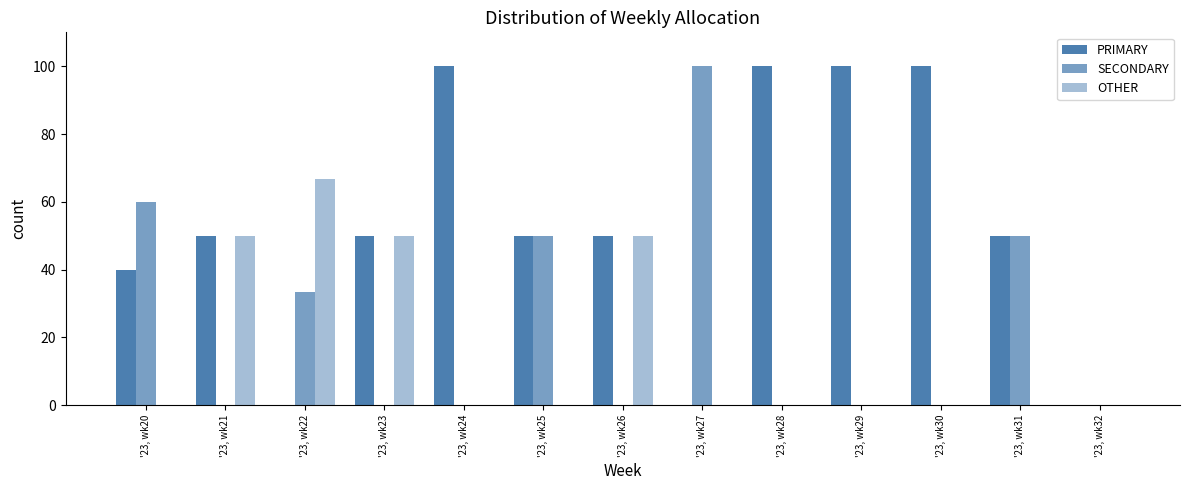

What is the sum of the PRIMARY values at '23, wk20 and '23, wk31?

90.0